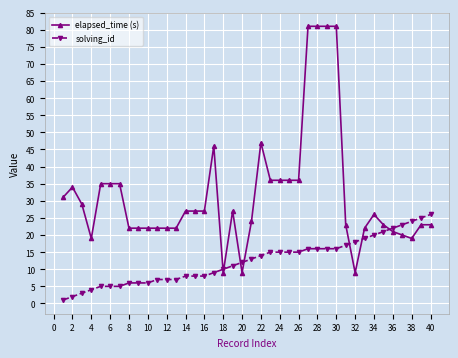

Is this an area chart (filled region under the line)?

No